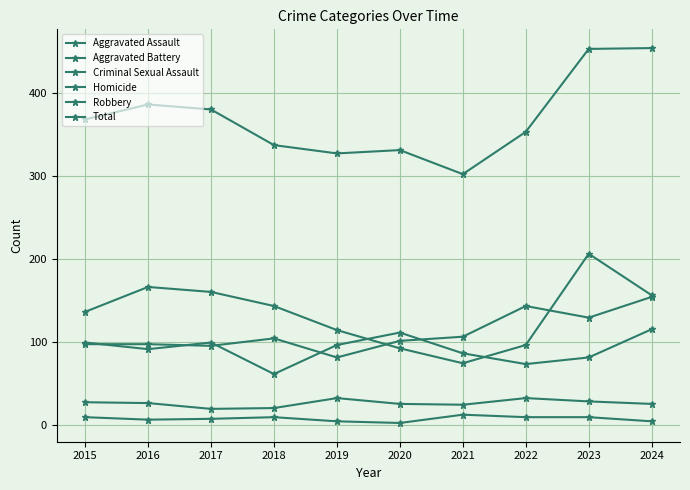

True or false: Aggravated Battery and Homicide cross at least once.

False